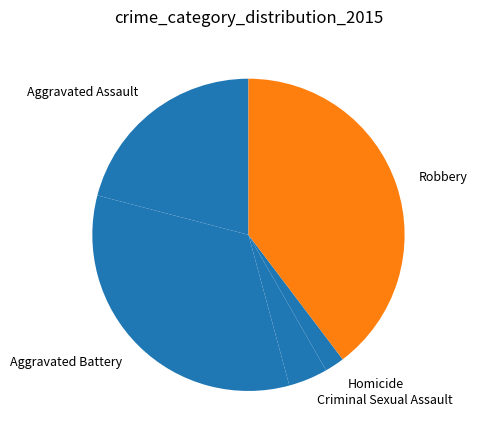

Does Criminal Sexual Assault account for over 50% of the chart?

No